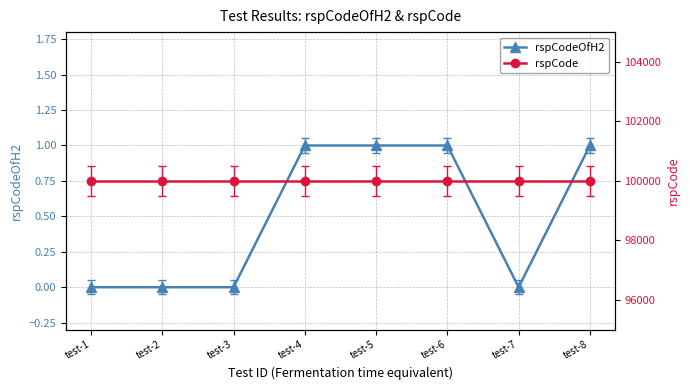

What is the difference between the maximum and second lowest values in the rspCodeOfH2 series?

1